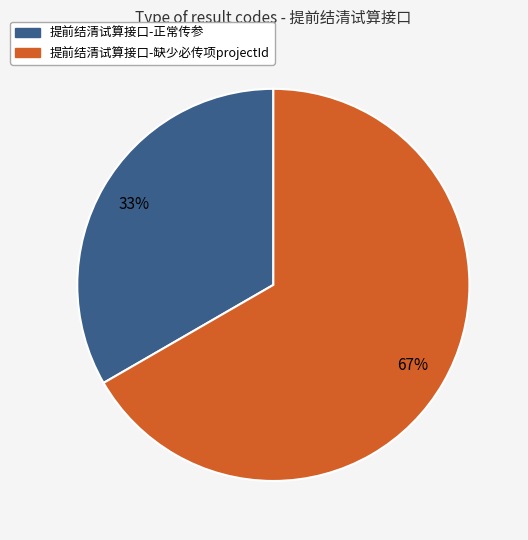

Is the sum of 提前结清试算接口-缺少必传项projectId and 提前结清试算接口-正常传参 greater than half?

Yes